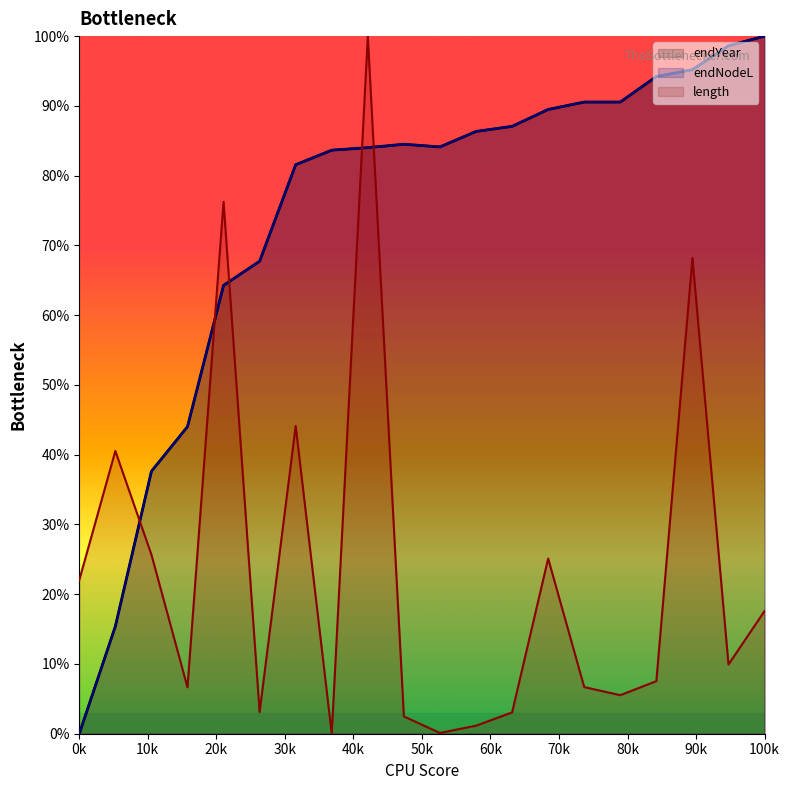

True or false: endYear has a value of 127.5 at 56.

False